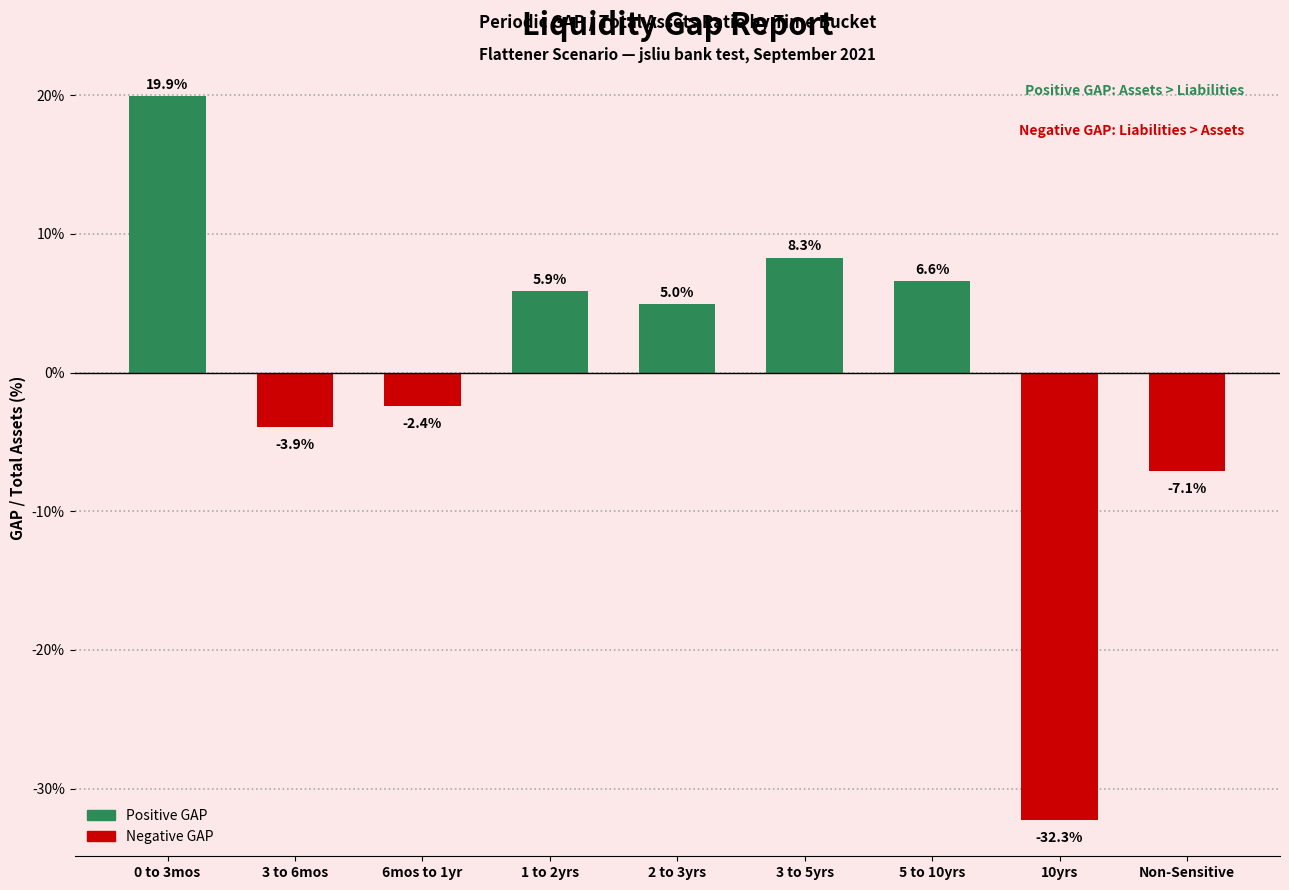

Reading right to left, transcribe all the data shown in this chart.

-7.1	-32.3	6.6	8.3	5.0	5.9	-2.4	-3.9	19.9